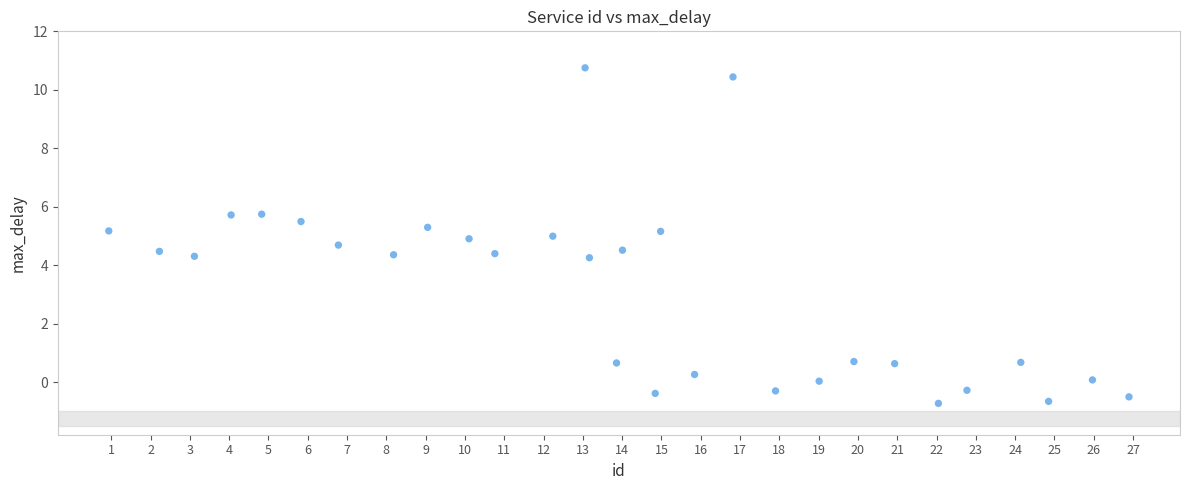

What is the range of Y values (max minus min)?

11.5